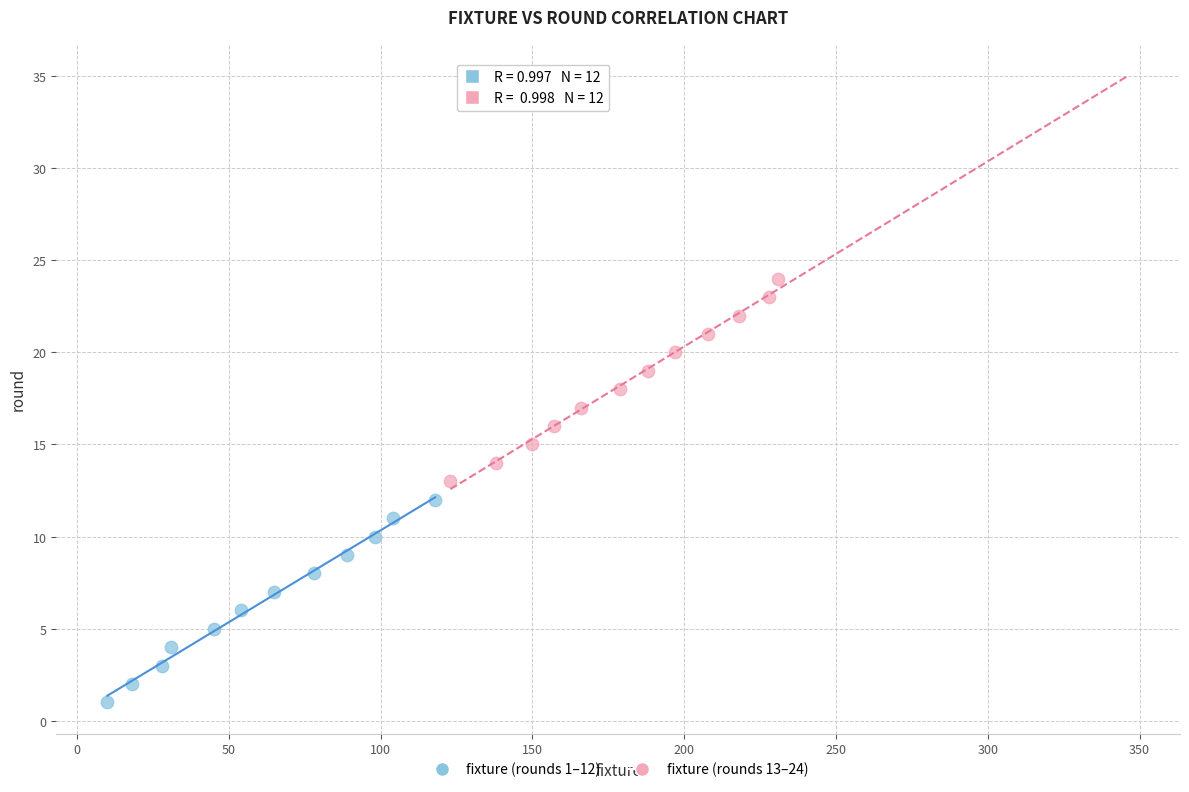

Which series reaches the maximum Y coordinate?

fixture (rounds 13–24)